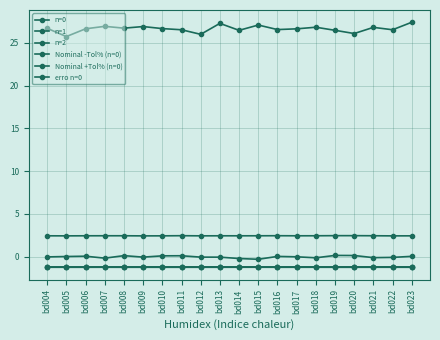

Which series has the largest total across all categories?

n=2